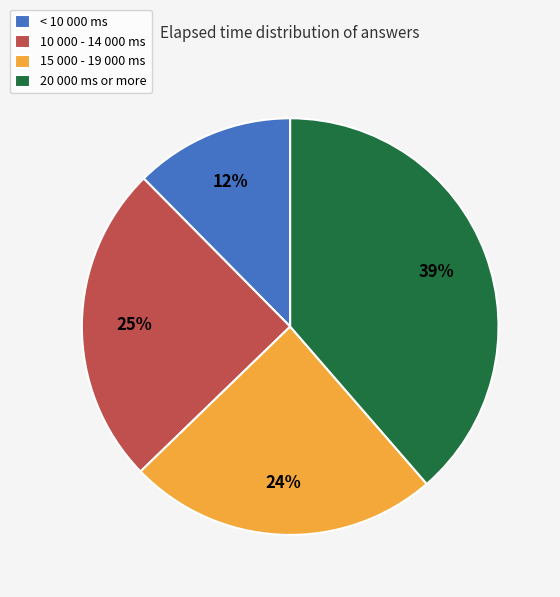

Do 15 000 - 19 000 ms and 20 000 ms or more together represent more than half of the pie?

Yes